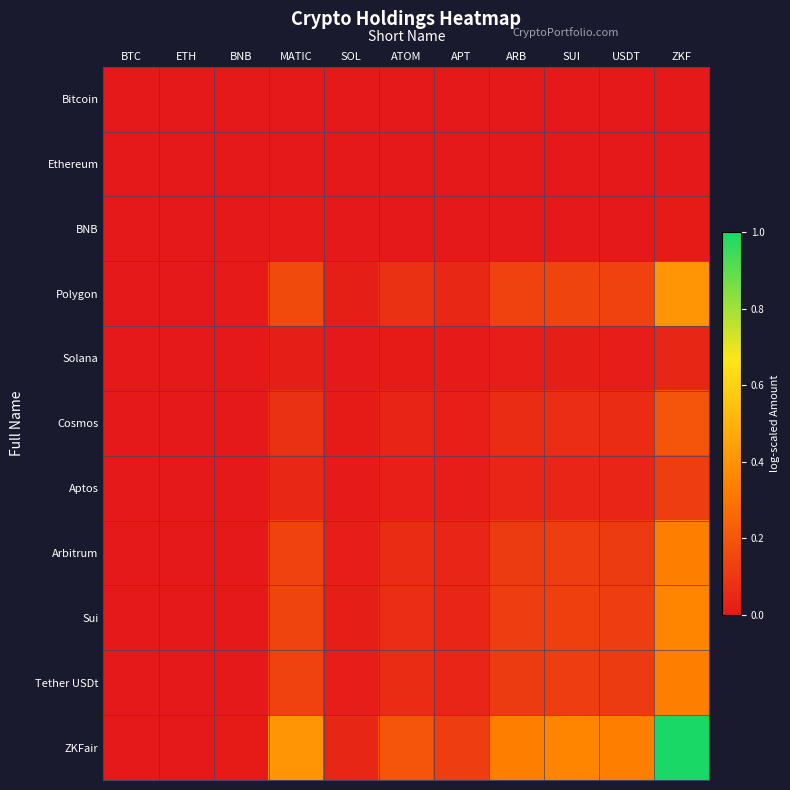

At ZKF, list the series in order from largest to smallest.

ZKFair, Polygon, Sui, Arbitrum, Tether USDt, Cosmos, Aptos, Solana, BNB, Ethereum, Bitcoin